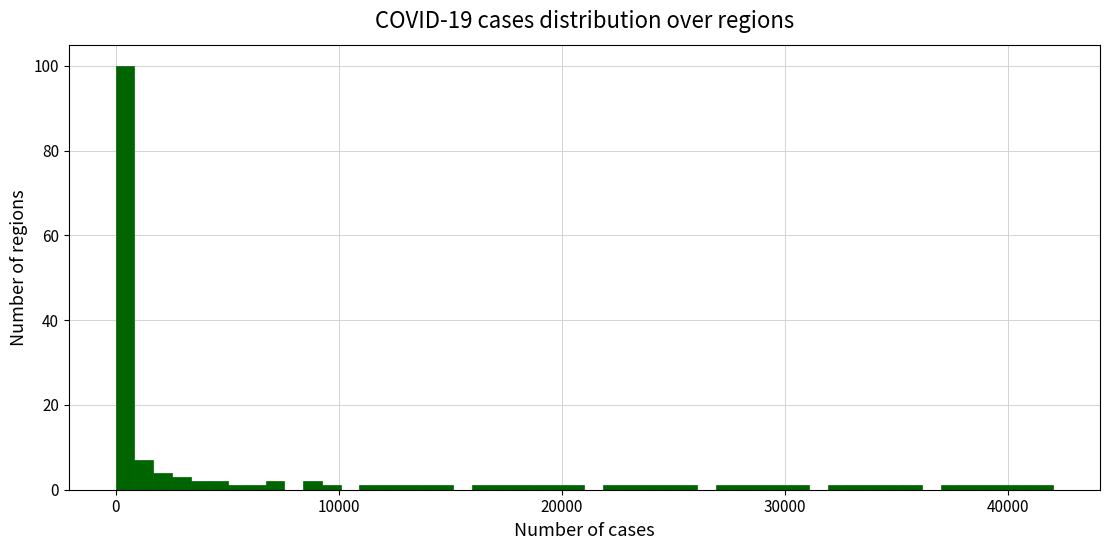

Around what value on the x-axis is the tallest bar? Give the approximate position of its centre, as read against the axis.

0